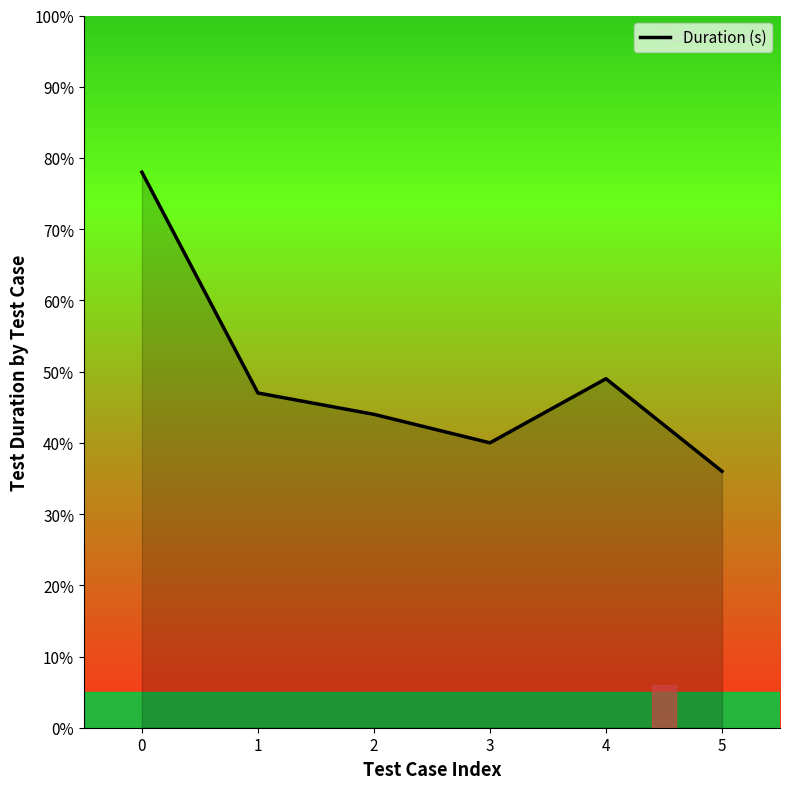

Does the chart have visible grid lines?

No